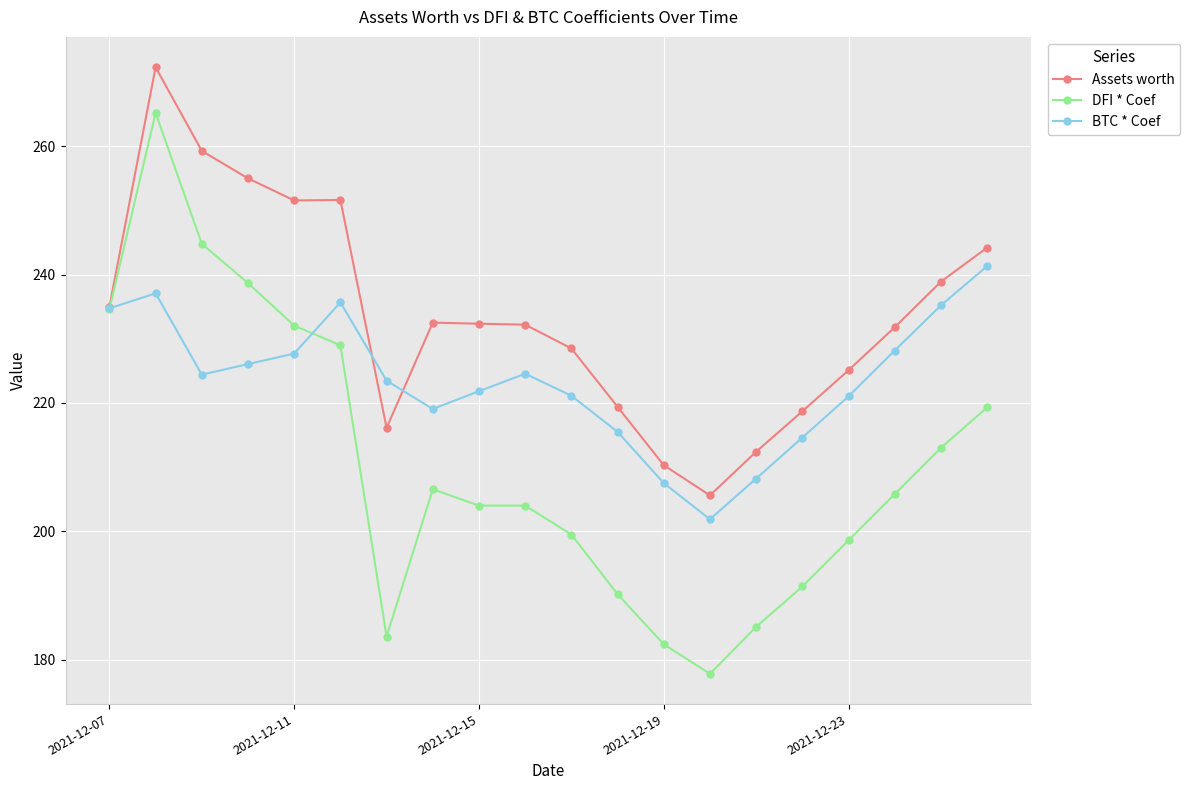

What are all the series names shown in the legend?

Assets worth, DFI * Coef, BTC * Coef